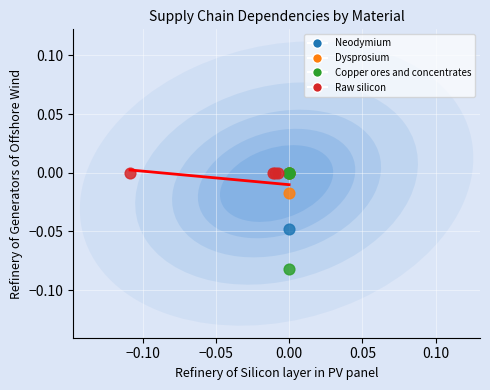

Which series reaches the minimum Y coordinate?

Copper ores and concentrates